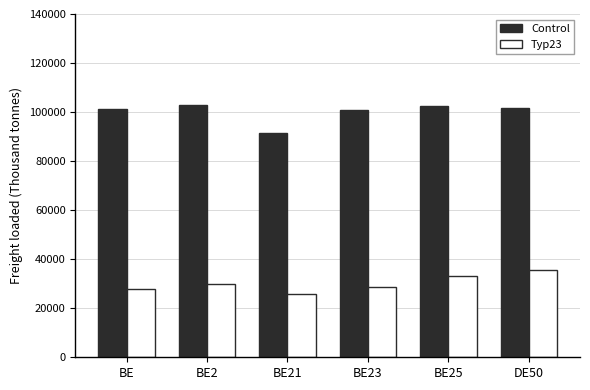

At DE50, list the series in order from smallest to largest.

Typ23, Control